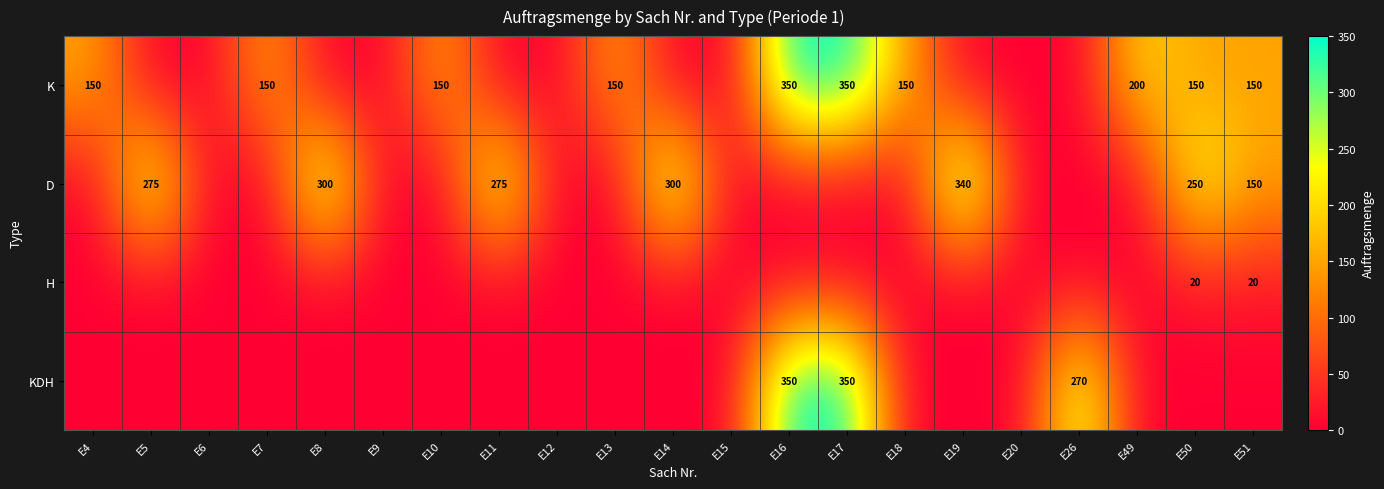

How many data points does each series have?

21